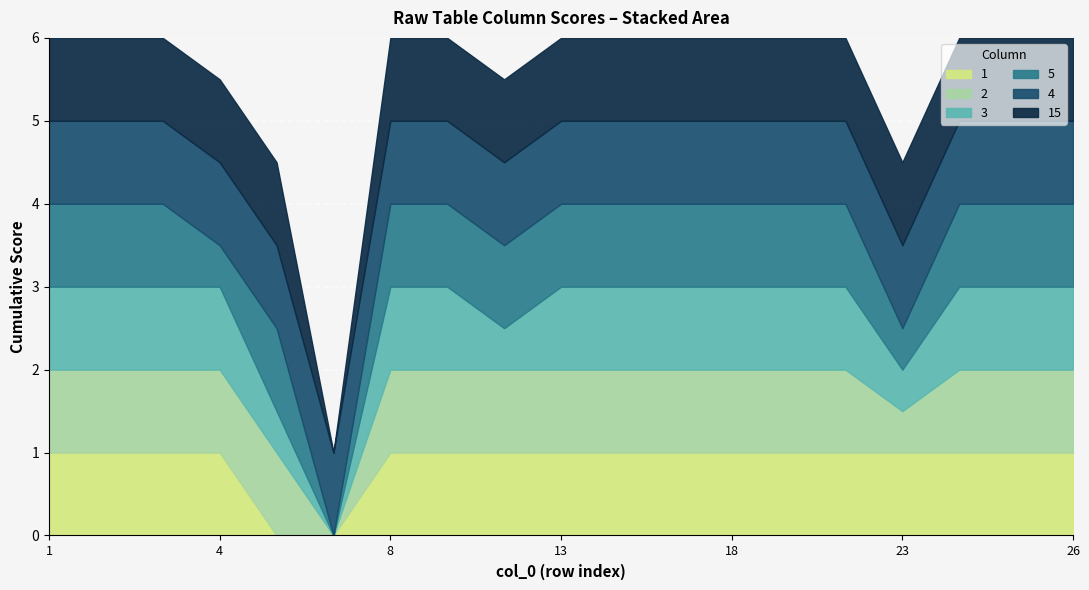

Reading left to right, list all the values displayed in this chart.

1: 1=1.0	2=1.0	3=1.0	4=1.0	5=0.0	6=0.0	8=1.0	11=1.0	12=1.0	13=1.0	16=1.0	17=1.0	18=1.0	21=1.0	22=1.0	23=1.0	24=1.0	25=1.0	26=1.0
2: 1=1.0	2=1.0	3=1.0	4=1.0	5=1.0	6=0.0	8=1.0	11=1.0	12=1.0	13=1.0	16=1.0	17=1.0	18=1.0	21=1.0	22=1.0	23=0.5	24=1.0	25=1.0	26=1.0
3: 1=1.0	2=1.0	3=1.0	4=1.0	5=0.5	6=0.0	8=1.0	11=1.0	12=0.5	13=1.0	16=1.0	17=1.0	18=1.0	21=1.0	22=1.0	23=0.5	24=1.0	25=1.0	26=1.0
5: 1=1.0	2=1.0	3=1.0	4=0.5	5=1.0	6=0.0	8=1.0	11=1.0	12=1.0	13=1.0	16=1.0	17=1.0	18=1.0	21=1.0	22=1.0	23=0.5	24=1.0	25=1.0	26=1.0
4: 1=1.0	2=1.0	3=1.0	4=1.0	5=1.0	6=1.0	8=1.0	11=1.0	12=1.0	13=1.0	16=1.0	17=1.0	18=1.0	21=1.0	22=1.0	23=1.0	24=1.0	25=1.0	26=1.0
15: 1=1.0	2=1.0	3=1.0	4=1.0	5=1.0	6=0.0	8=1.0	11=1.0	12=1.0	13=1.0	16=1.0	17=1.0	18=1.0	21=1.0	22=1.0	23=1.0	24=1.0	25=1.0	26=1.0